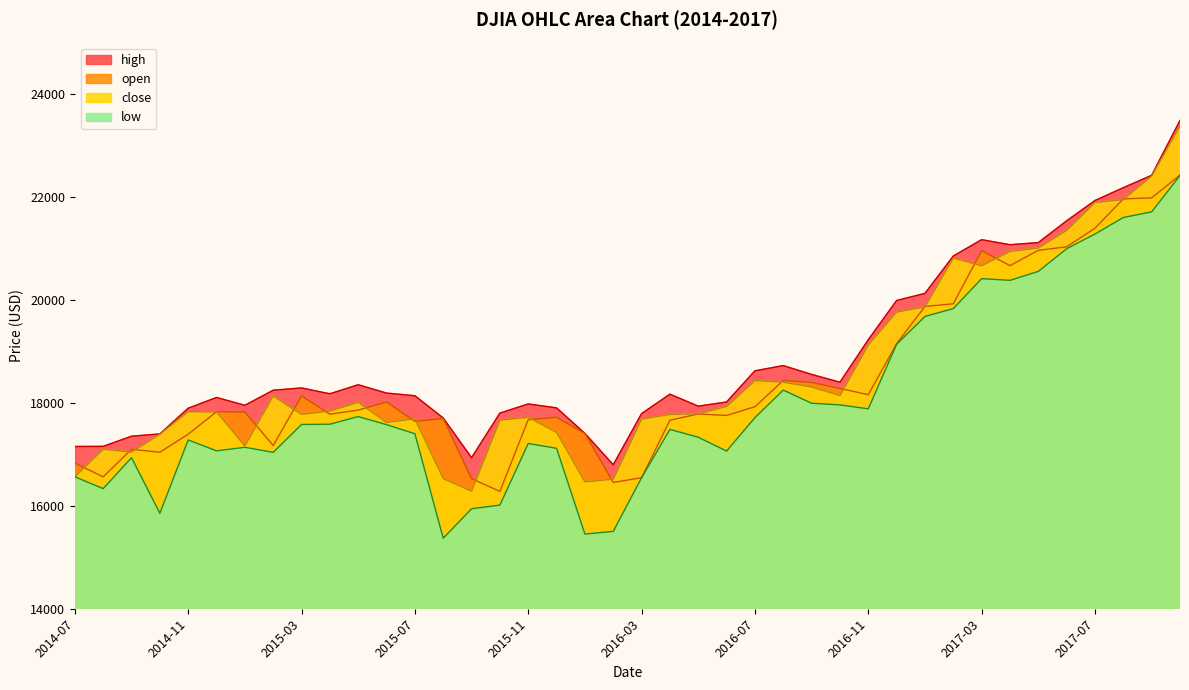

Where does the high series first go above 18188?

2015-02